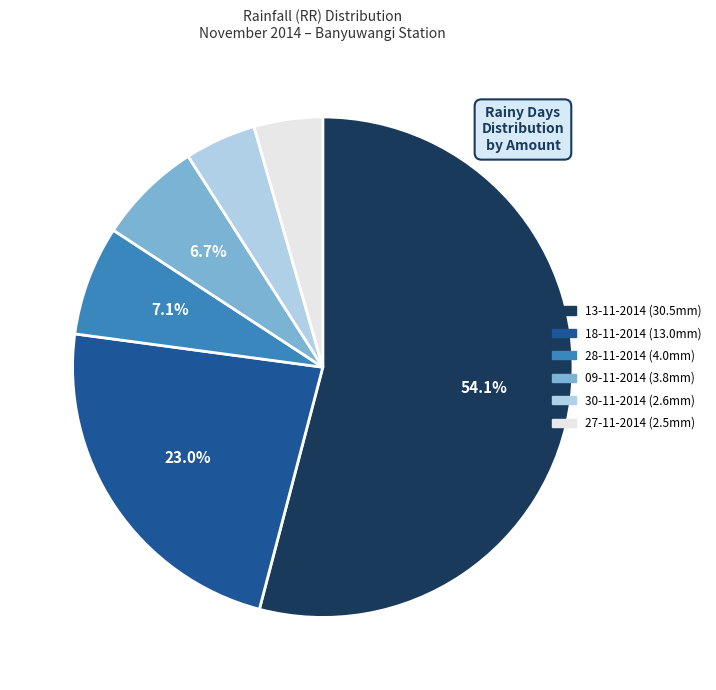

Approximately how many times larger is the value at 27-11-2014 compared to 18-11-2014?

0.2